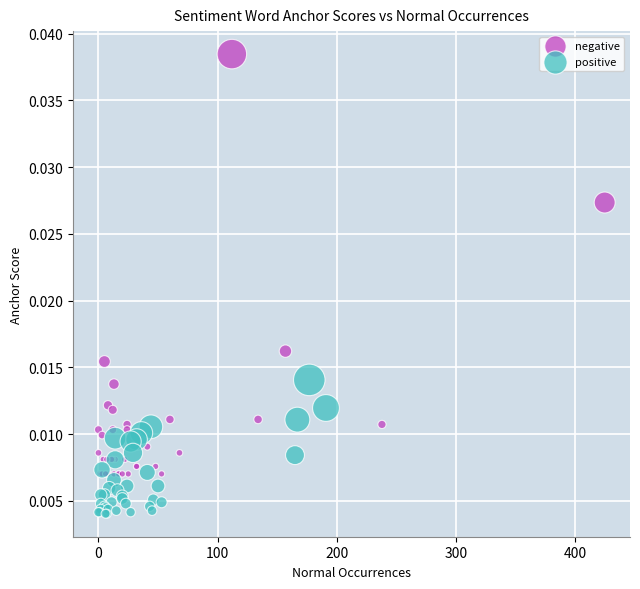

Which series reaches the maximum Y coordinate?

negative